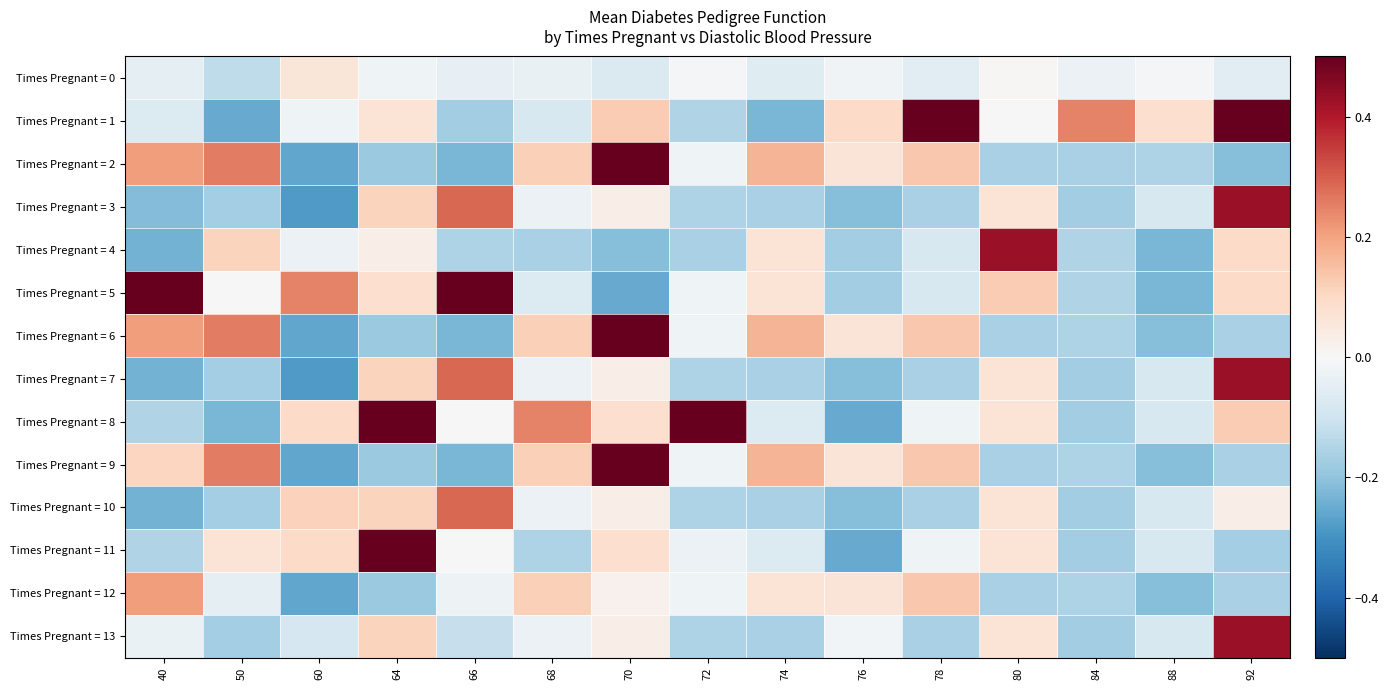

How many series are shown in this chart?

14